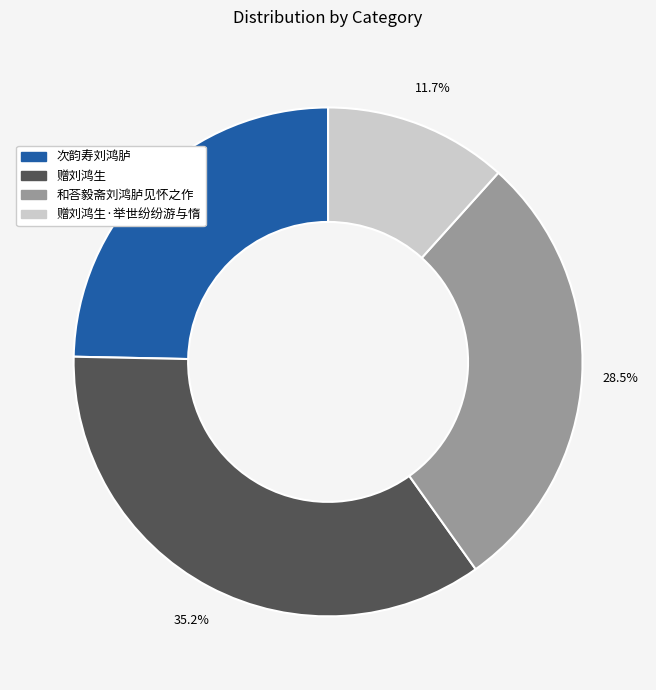

Does any single category account for the majority?

No